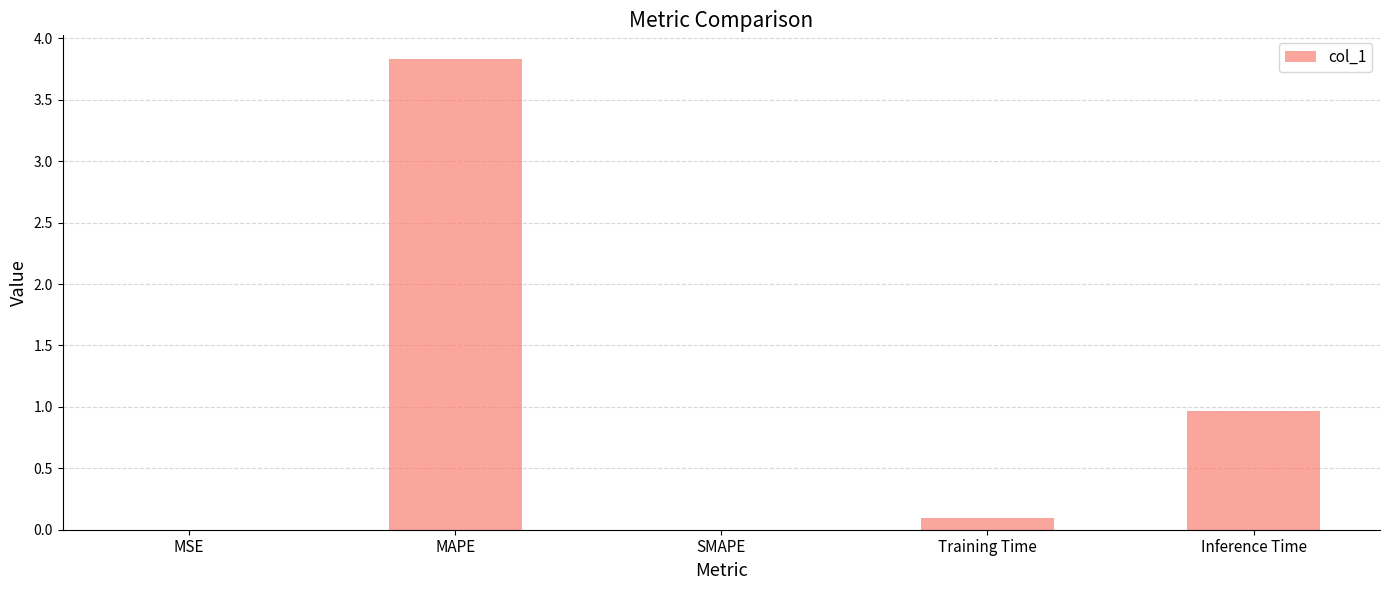

What value does the data have at Inference Time?

1.0